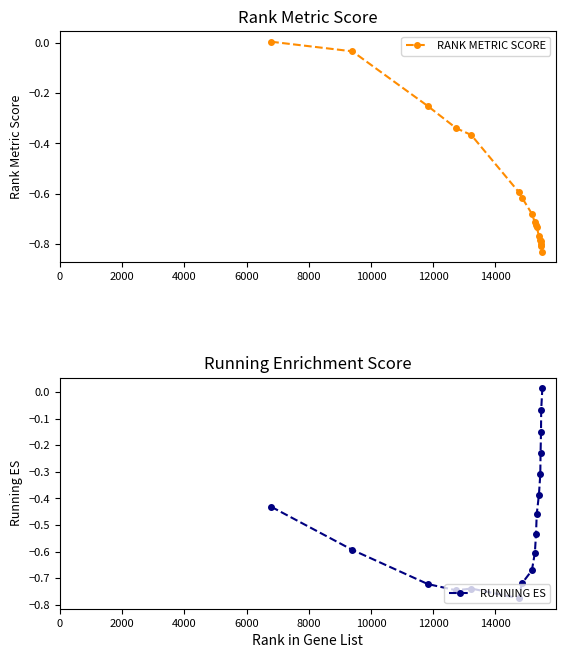

Which series has the widest spread of values?

RANK METRIC SCORE